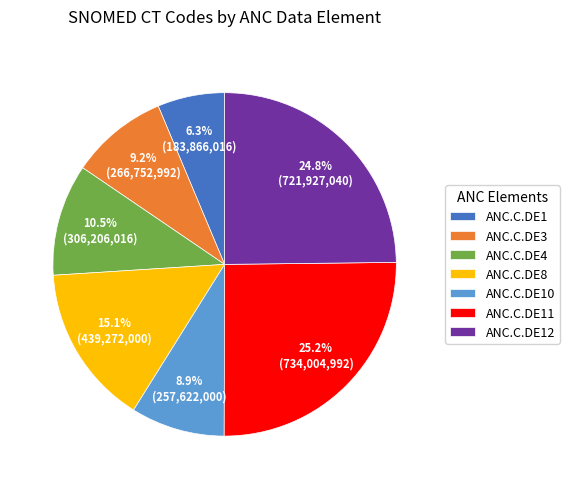

How many slices are in this pie chart?

7